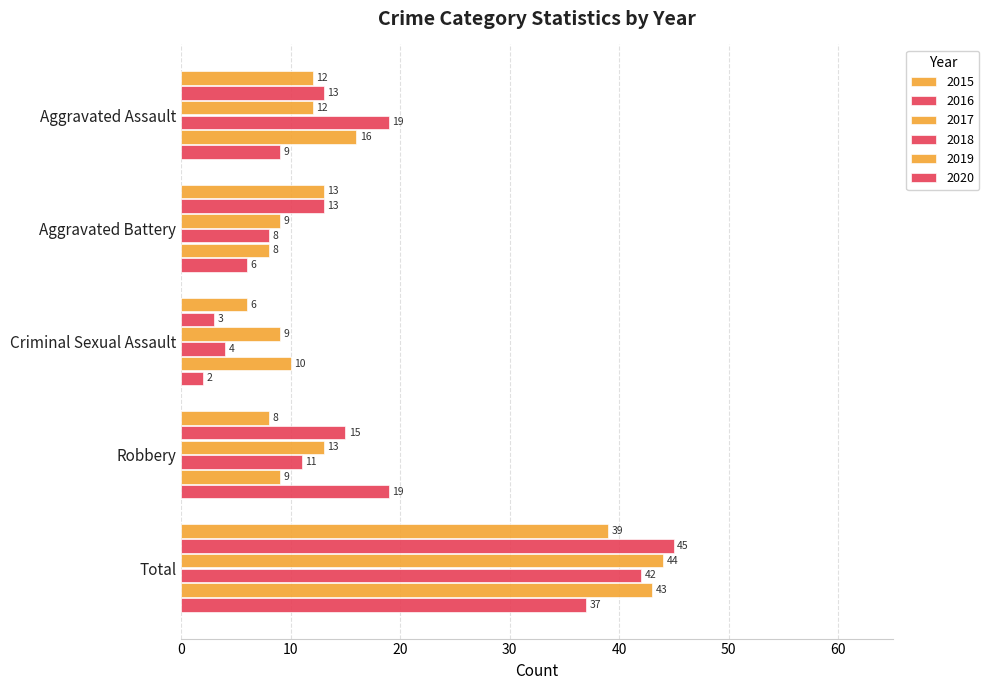

How many categories are shown in the chart?

5